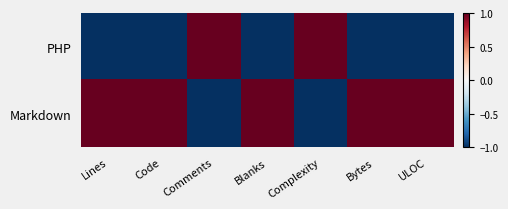

Which label corresponds to the largest value in the chart?

Comments